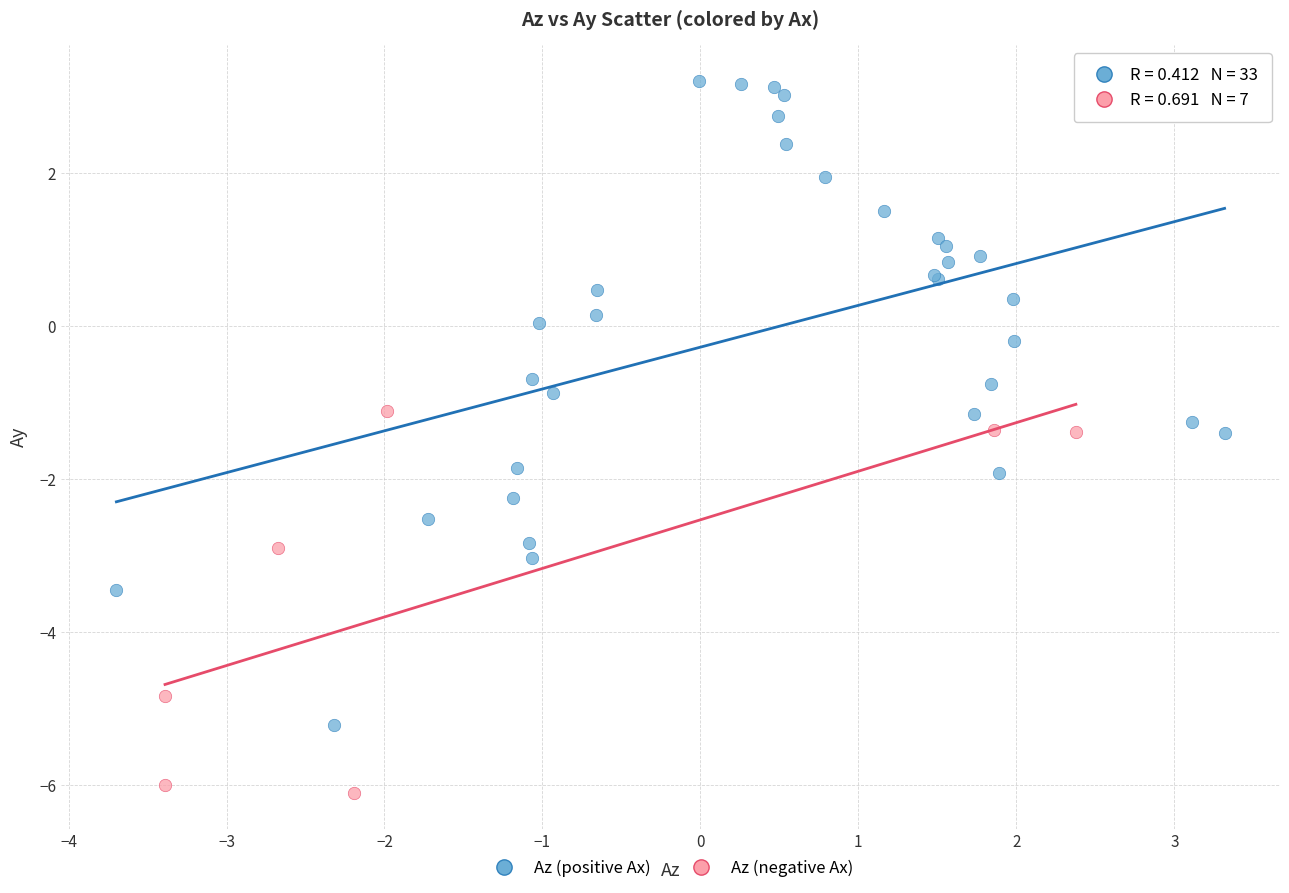

Which series has the largest Y range (max minus min)?

Az (positive Ax)